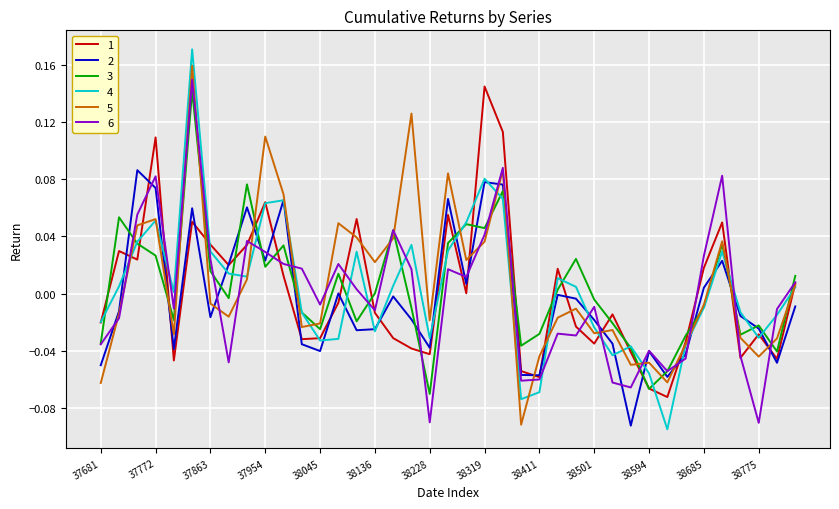

Which series has the largest range (max minus min)?

4